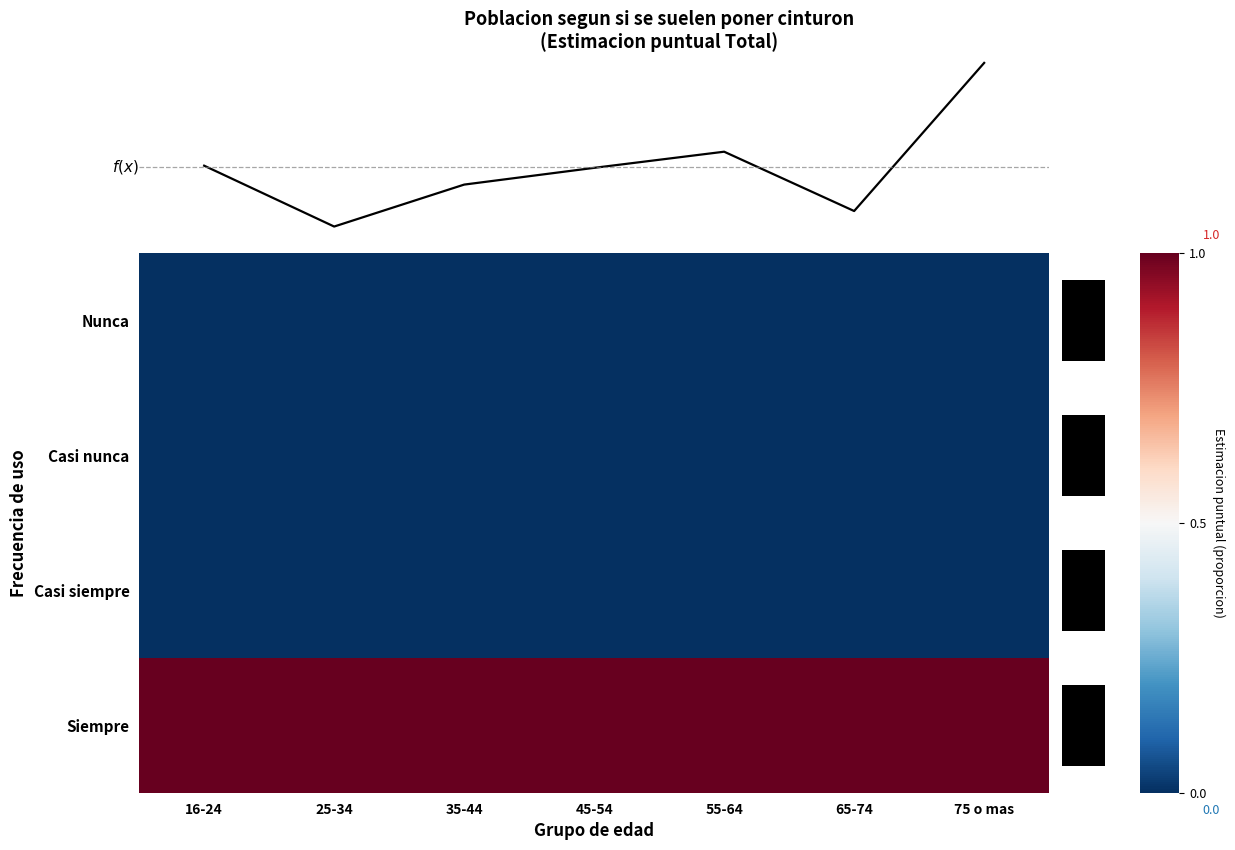

At which category is the sum across all series the highest?

16-24